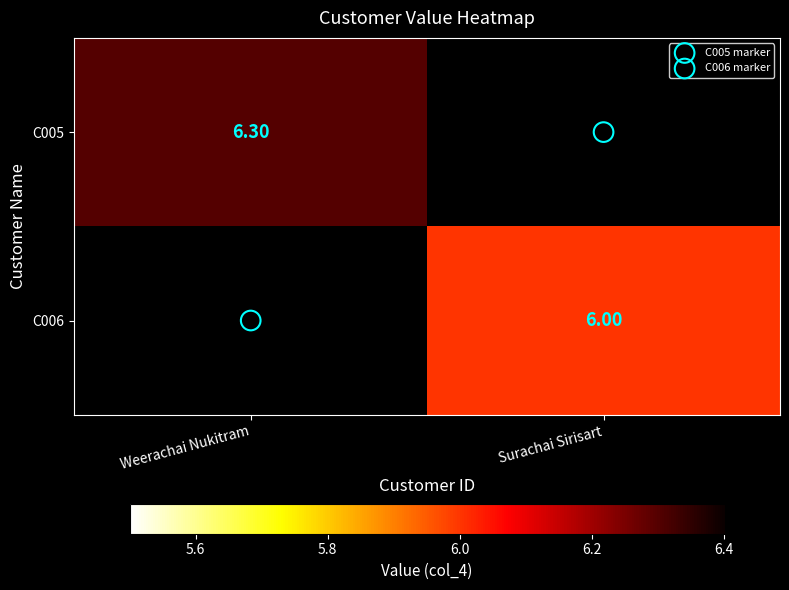

Which label corresponds to the largest value in the chart?

Weerachai Nukitram